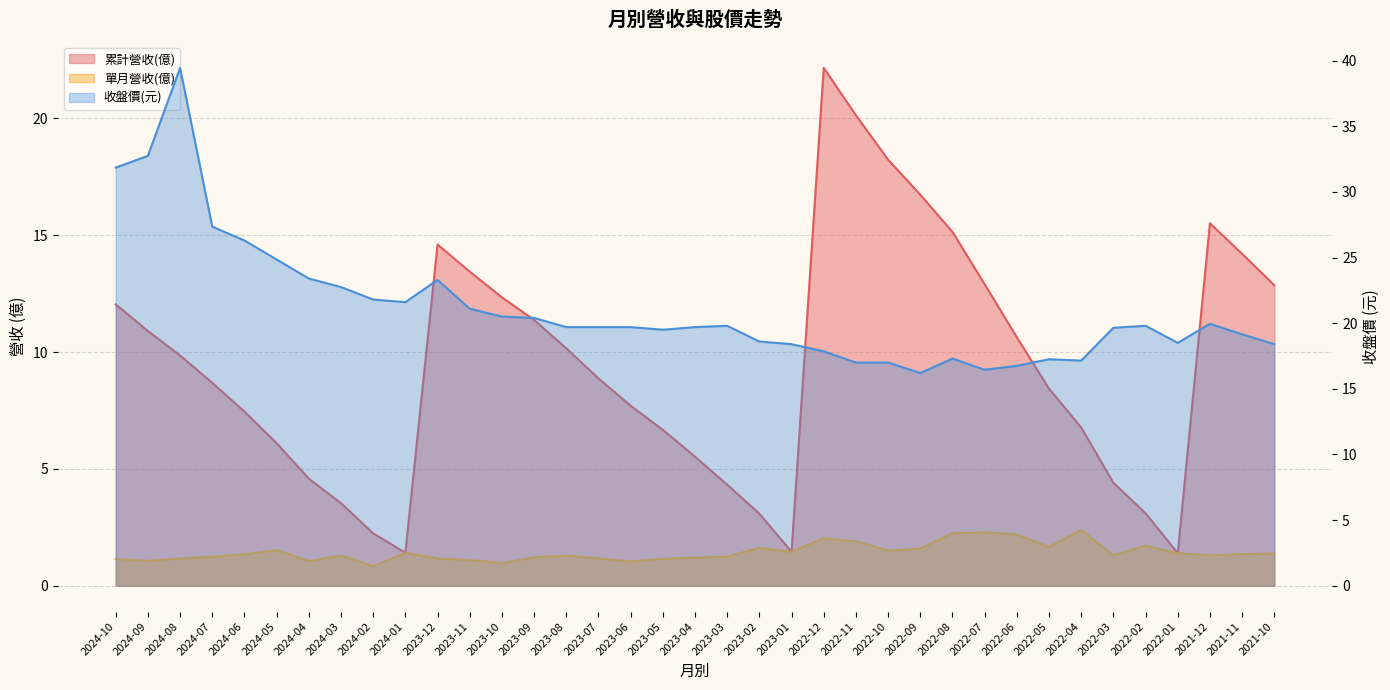

Read the 單月營收(億) value at 2023-09.

1.2